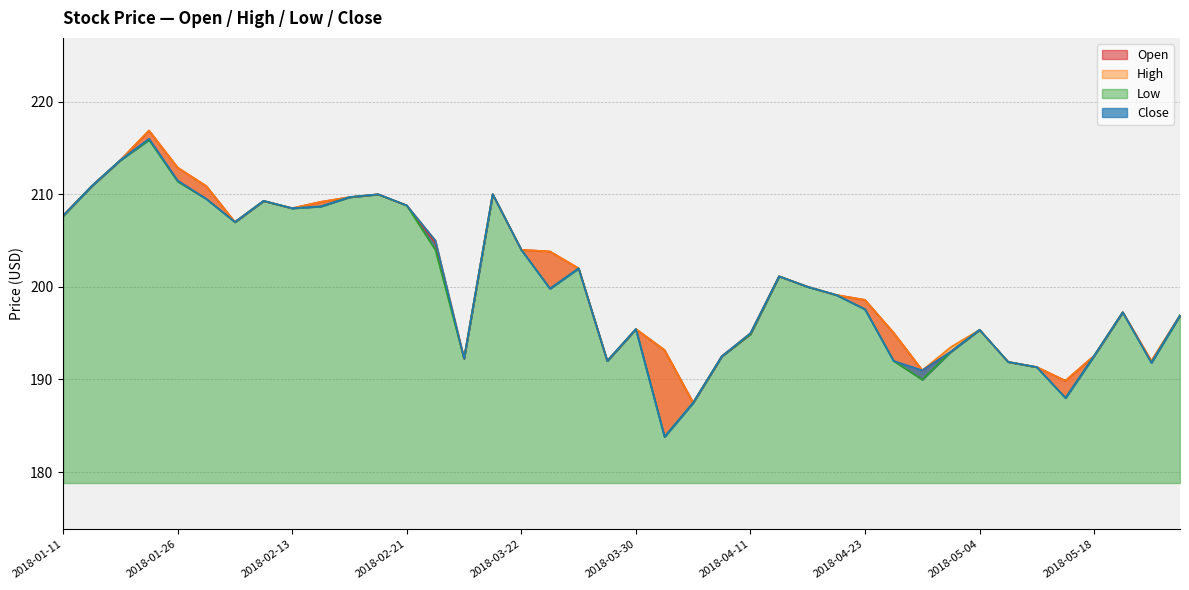

Which series has the largest total across all categories?

High